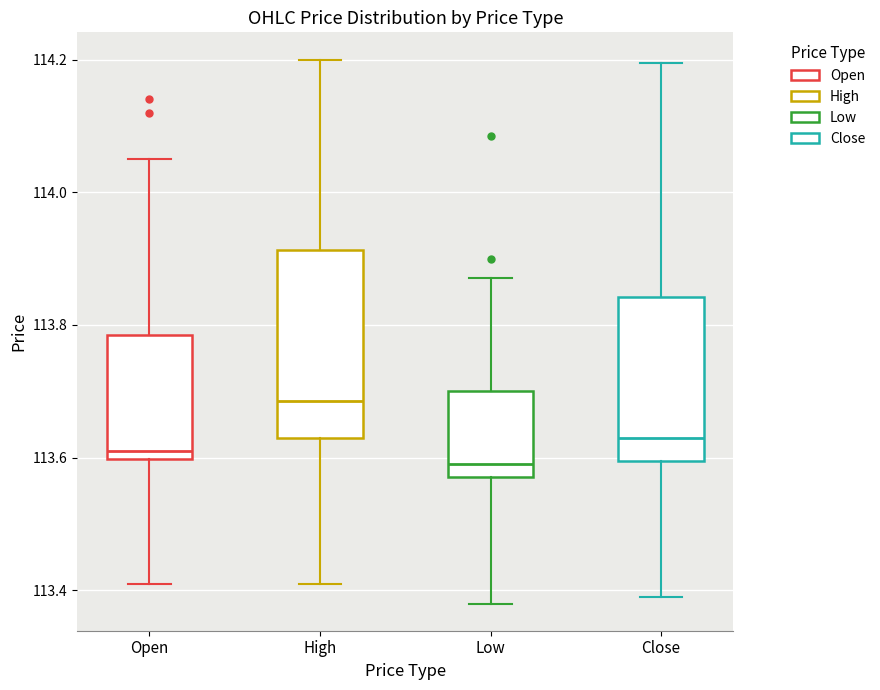

Comparing the boxes themselves (not the whiskers), which one is the tallest?

High